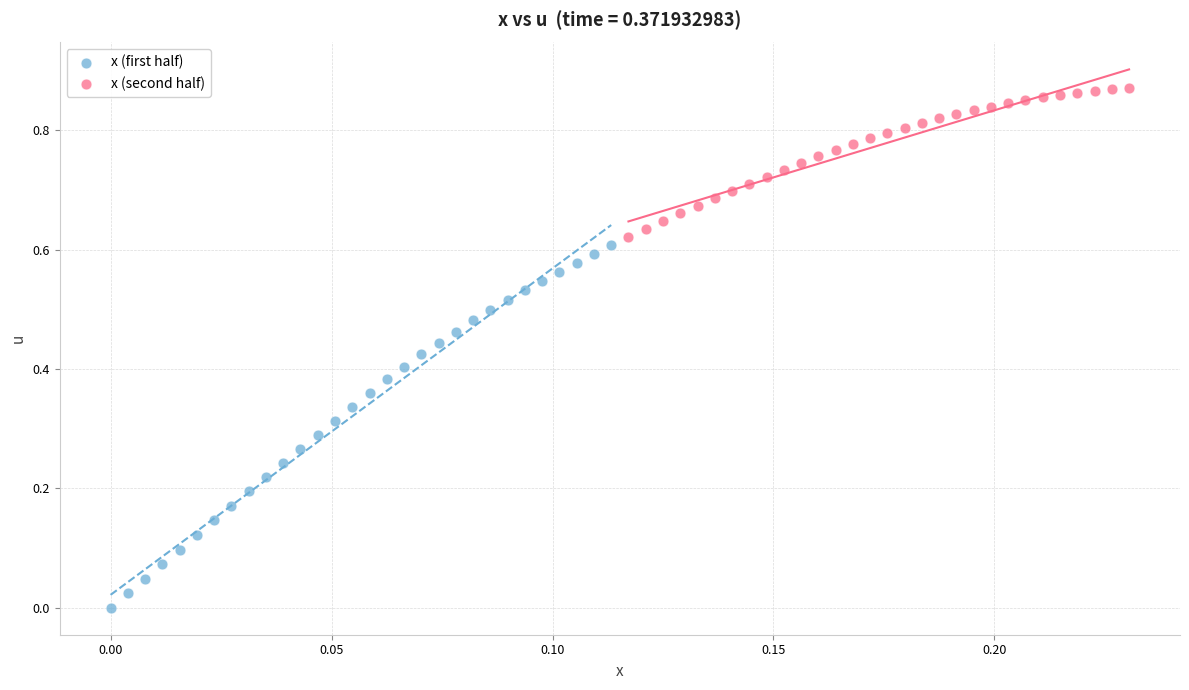

Which series reaches the maximum Y coordinate?

x (second half)